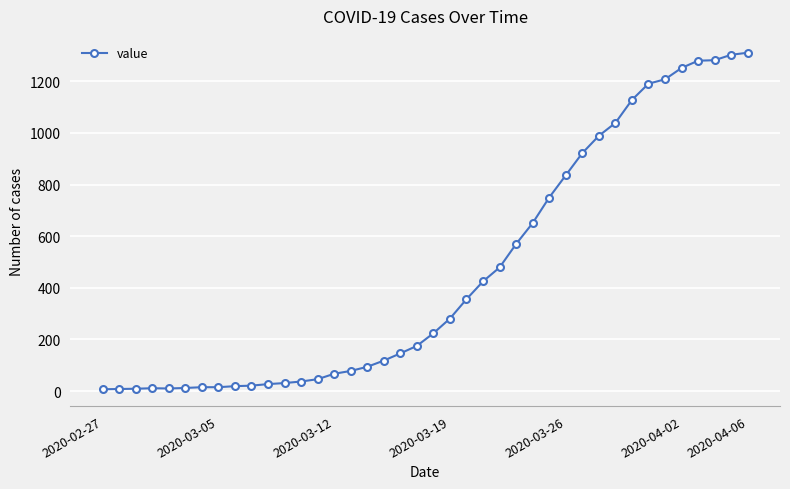

How many values are below 224?

20